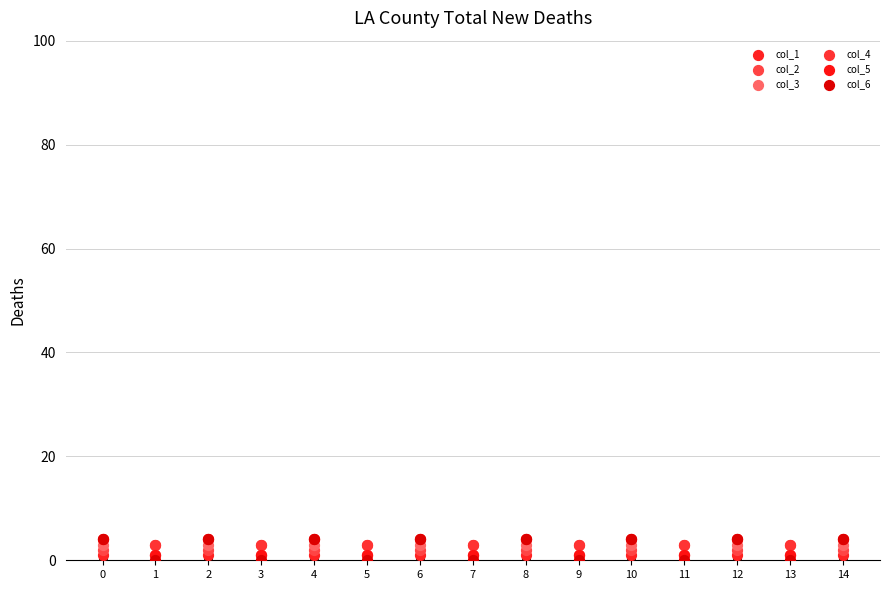

What is the total value across all series at 6?

18